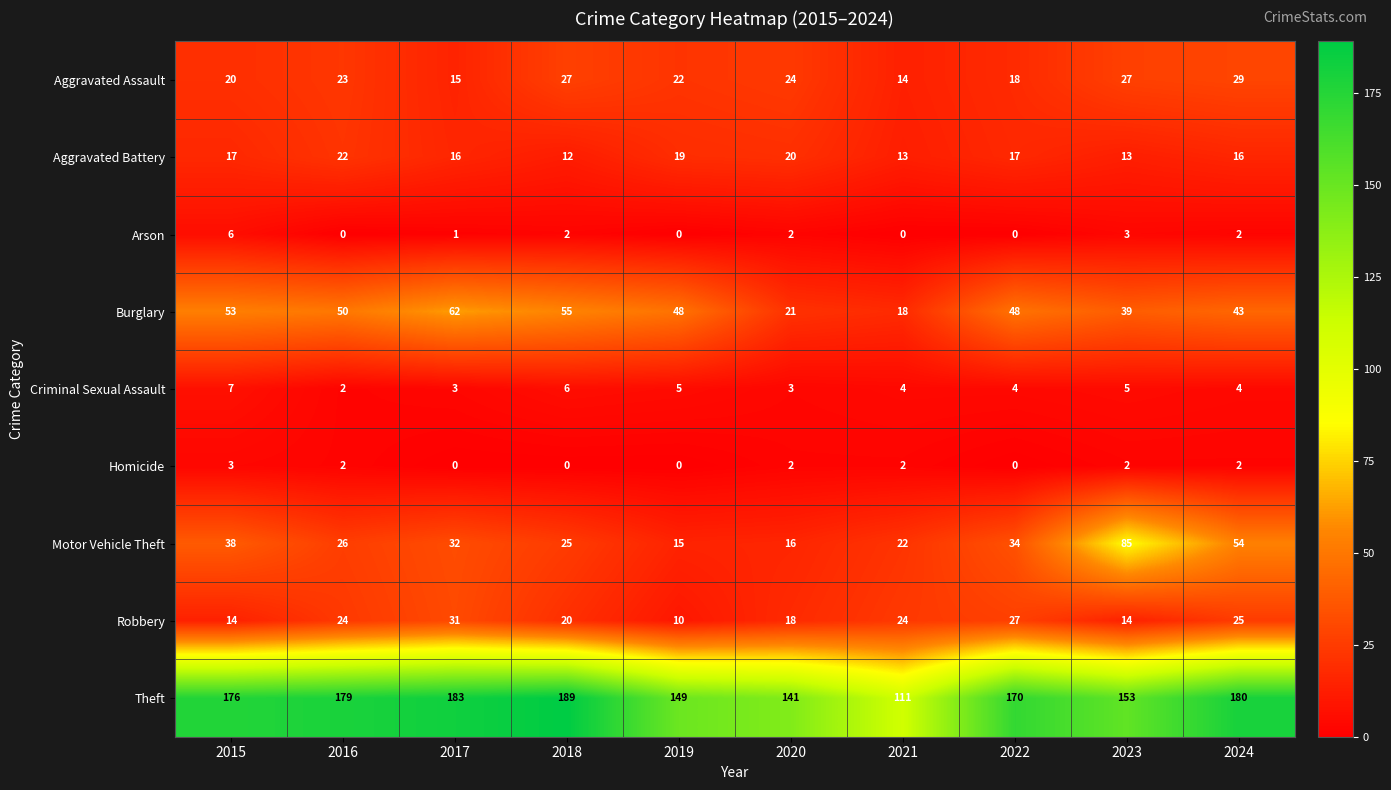

Count the number of data series in this chart.

9